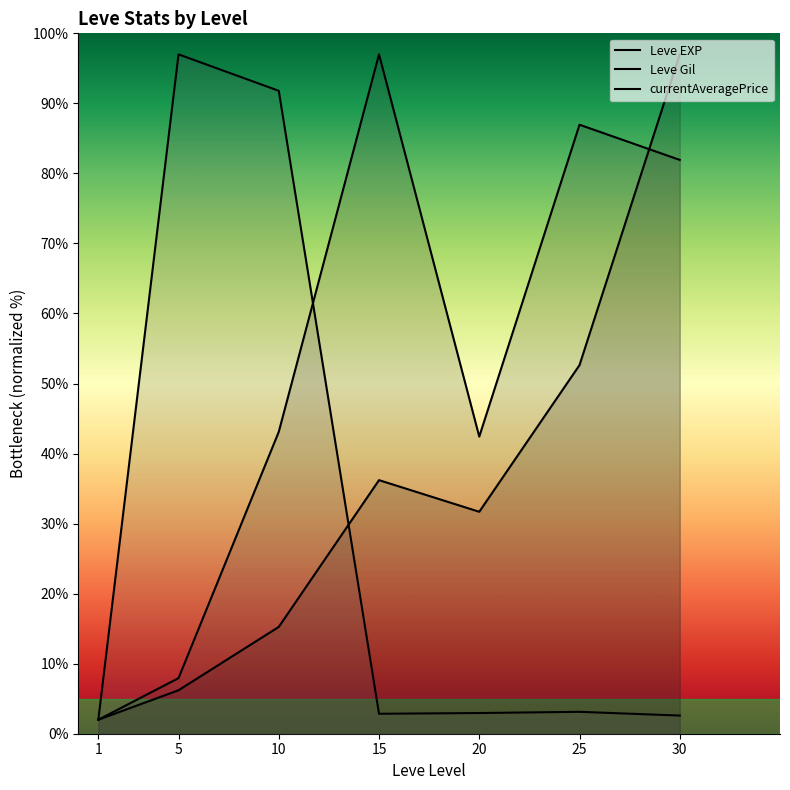

Reading right to left, what are all the values shown in this chart?

Leve EXP: 30=97.0	25=52.6	20=31.7	15=36.2	10=15.3	5=6.2	1=2.0
Leve Gil: 30=81.9	25=87.0	20=42.4	15=97.0	10=43.1	5=7.9	1=2.0
currentAveragePrice: 30=2.6	25=3.1	20=3.0	15=2.8	10=91.8	5=97.0	1=2.0